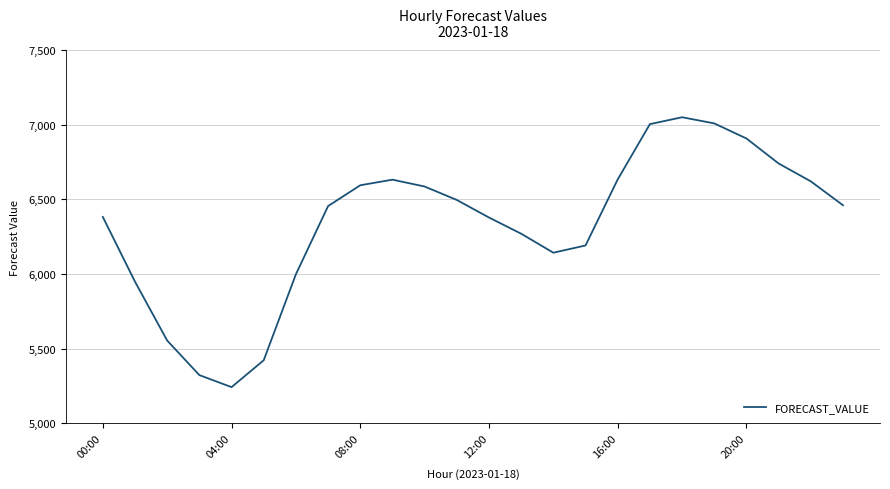

What is the difference between the maximum and minimum values?

1807.8